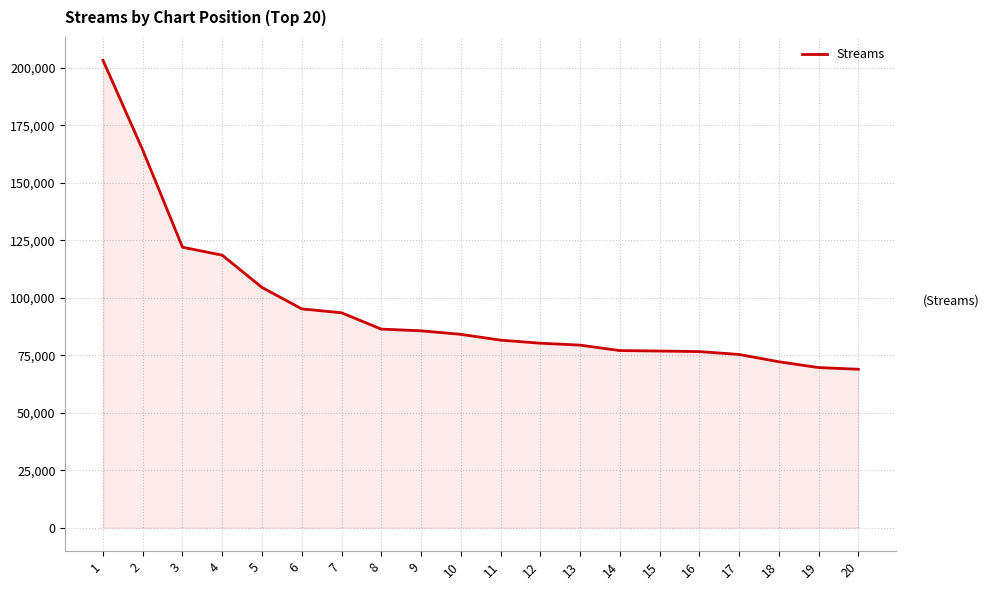

What is the greatest value displayed?

203339